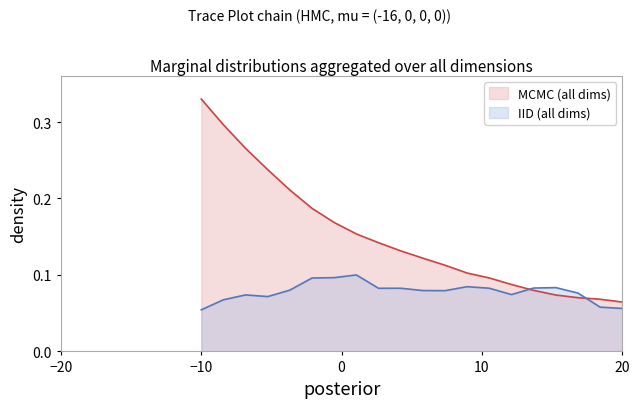

Rank the series by their average value, from highest to lowest.

MCMC (all dims), IID (all dims)